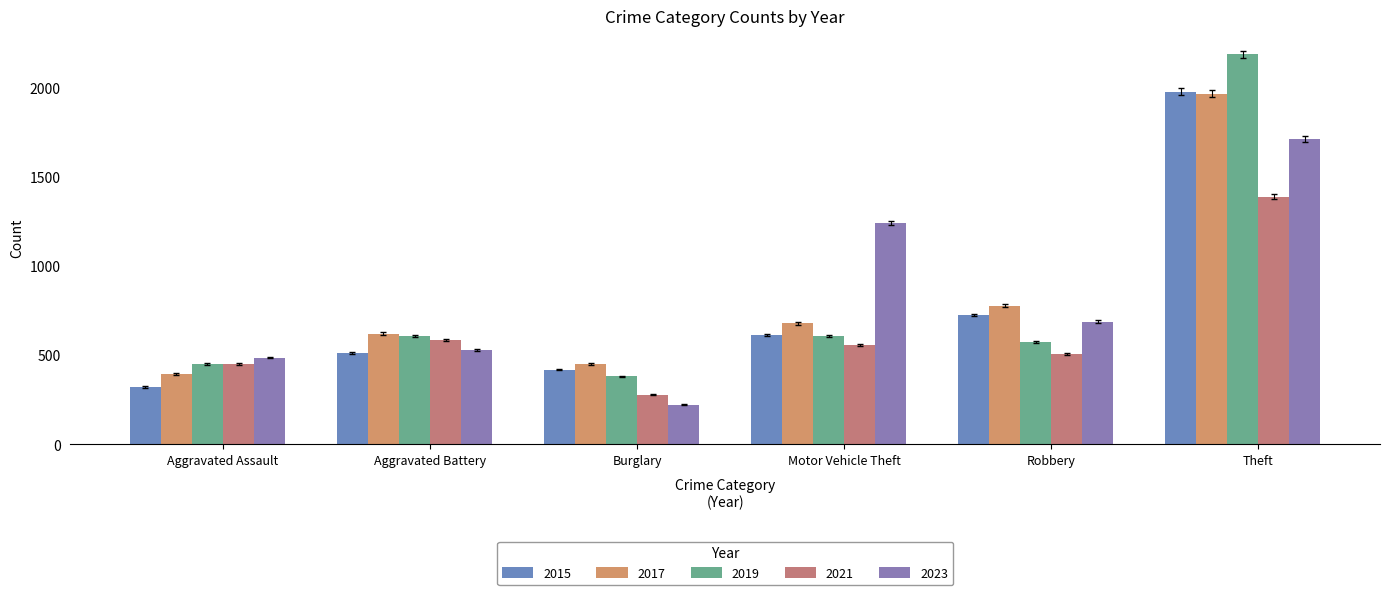

How many bars are there in each group?

5